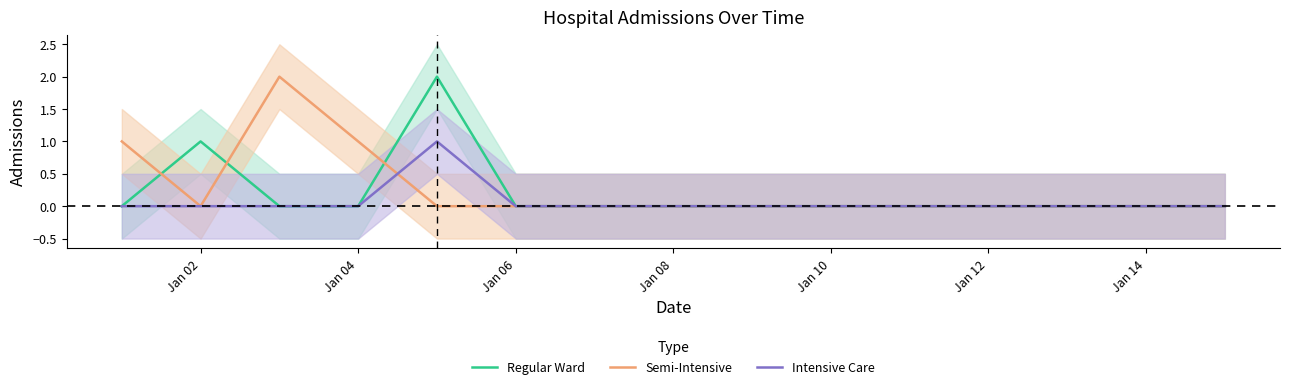

What is the maximum value for Intensive Care?

1